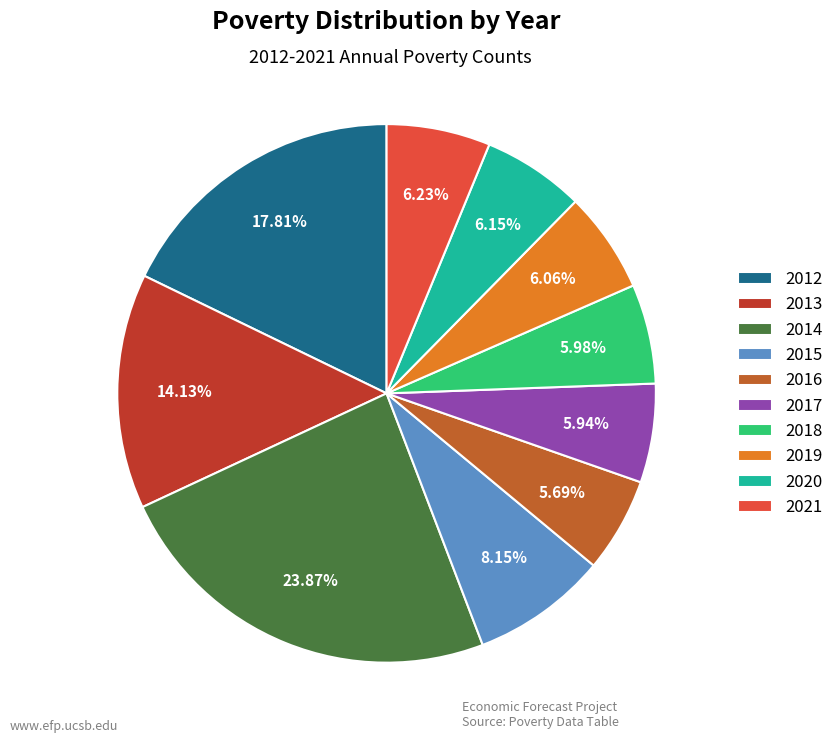

To the nearest percent, what portion does 2021 represent?

6%